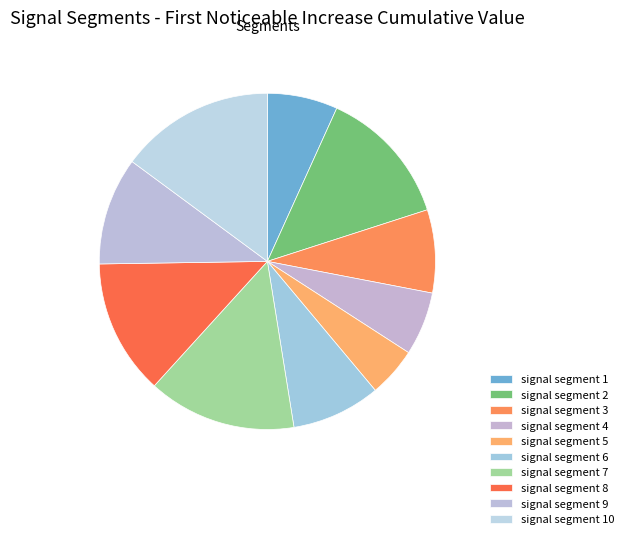

To the nearest percent, what portion does signal segment 1 represent?

7%